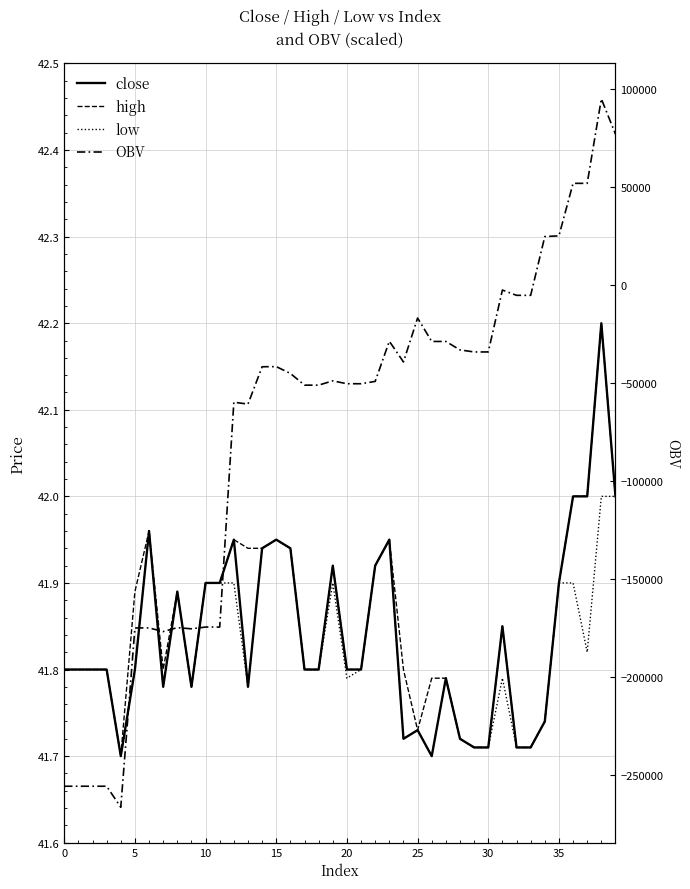

How many low values are between 41 and 42?

40